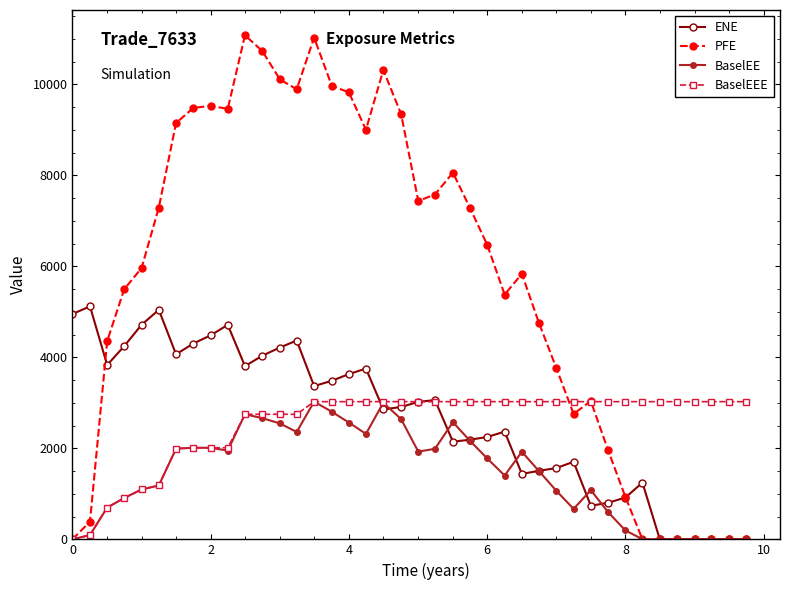

Which series has the widest spread of values?

PFE